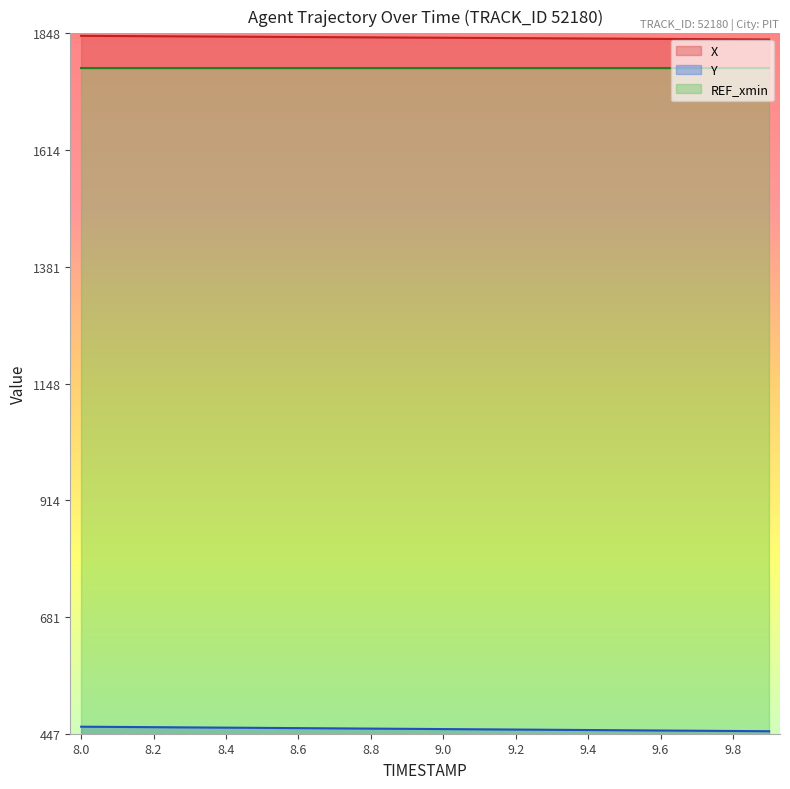

What is the label of the 14th point from the left?

9.3